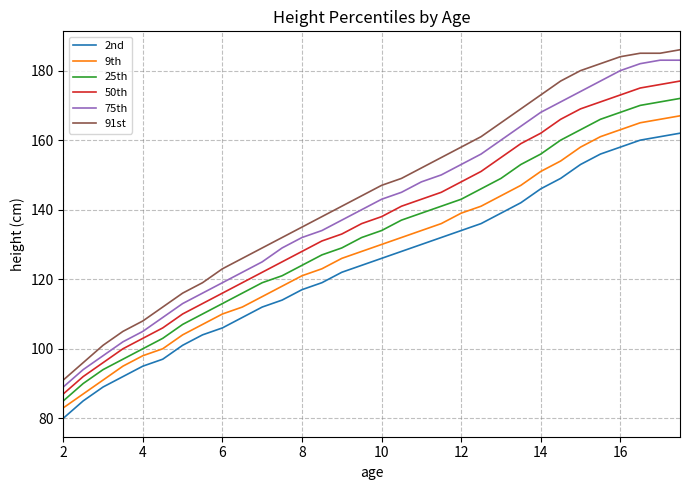

List the series in order of their peak value, lowest first.

2nd, 9th, 25th, 50th, 75th, 91st